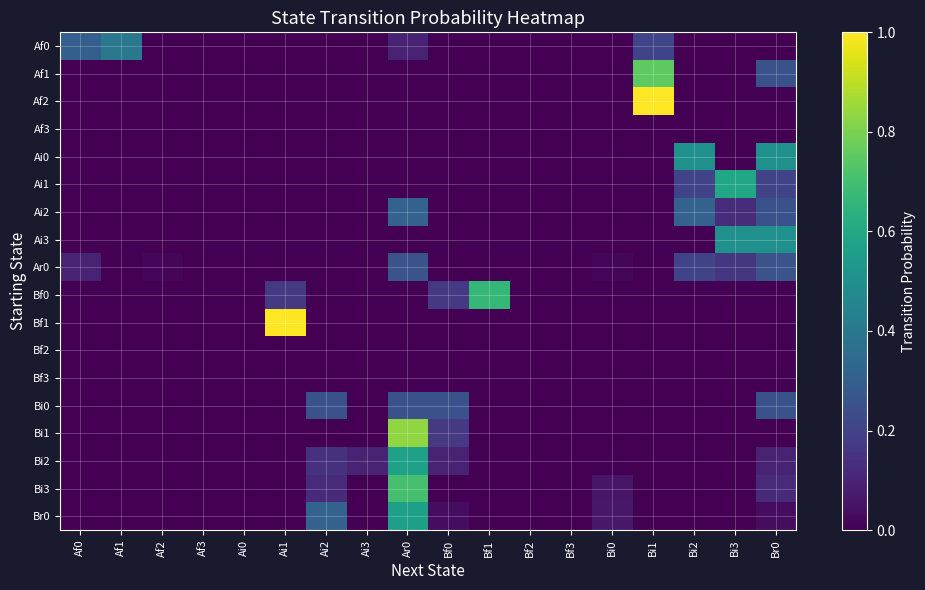

At Bi1, list the series in order from smallest to largest.

Af3, Ai0, Ai1, Ai2, Ai3, Ar0, Bf0, Bf1, Bf2, Bf3, Bi0, Bi1, Bi2, Bi3, Br0, Af0, Af1, Af2